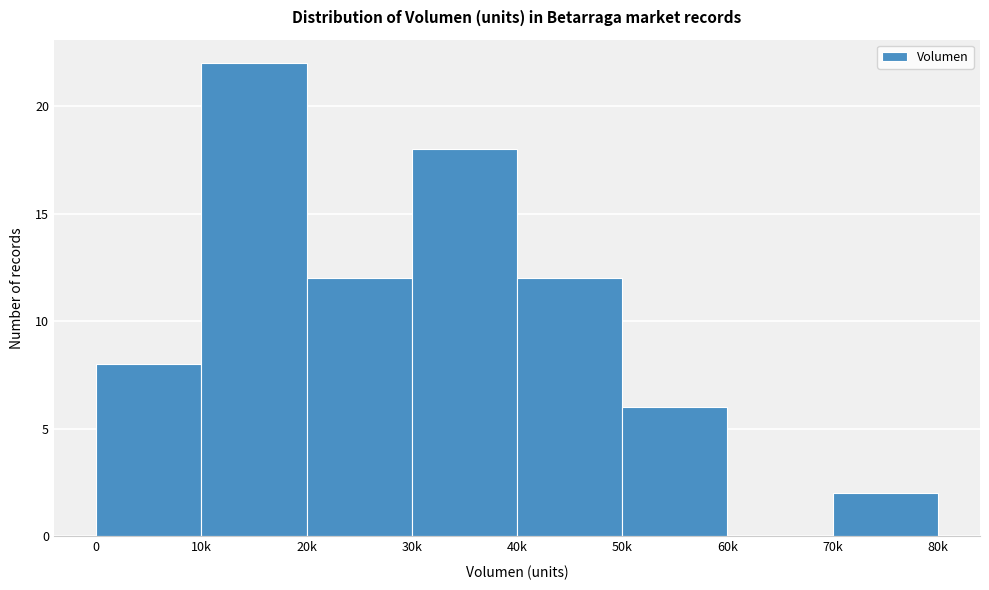

Reading left to right, what are all the values shown in this chart?

0=8	10k=22	20k=12	30k=18	40k=12	50k=6	60k=0	70k=2